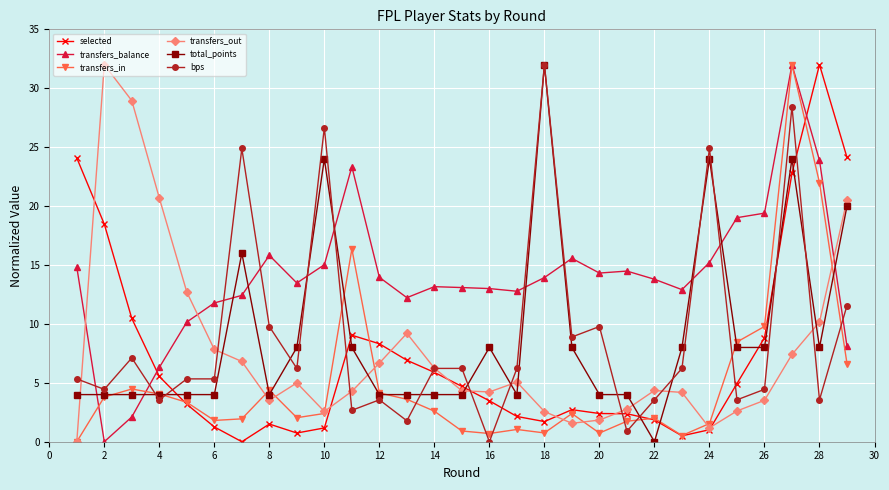

What is the greatest value displayed?

32.0